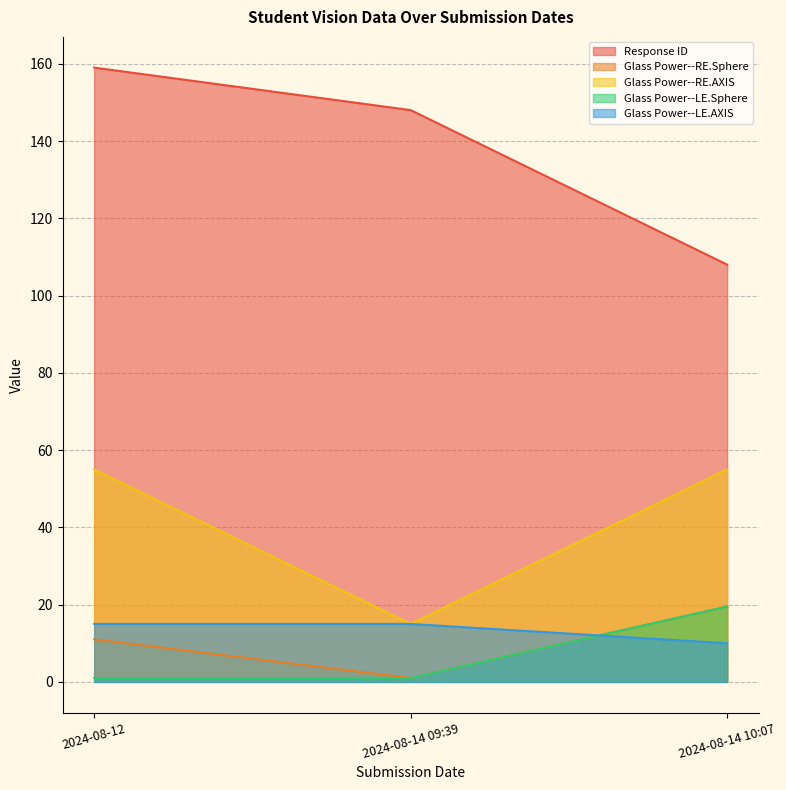

Reading right to left, list all the values displayed in this chart.

Response ID: 2024-08-14 10:07=108.0	2024-08-14 09:39=148.0	2024-08-12=159.0
Glass Power--RE.Sphere: 2024-08-14 10:07=19.5	2024-08-14 09:39=1.0	2024-08-12=11.0
Glass Power--RE.AXIS: 2024-08-14 10:07=55.0	2024-08-14 09:39=15.0	2024-08-12=55.0
Glass Power--LE.Sphere: 2024-08-14 10:07=19.5	2024-08-14 09:39=1.0	2024-08-12=1.0
Glass Power--LE.AXIS: 2024-08-14 10:07=10.0	2024-08-14 09:39=15.0	2024-08-12=15.0